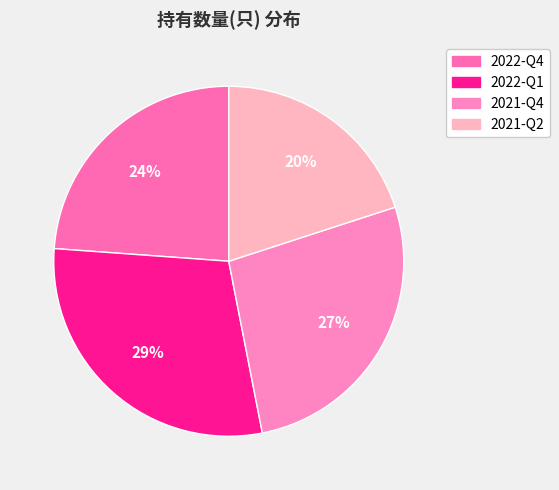

Is it true that 2021-Q2 is 20% of the pie?

True